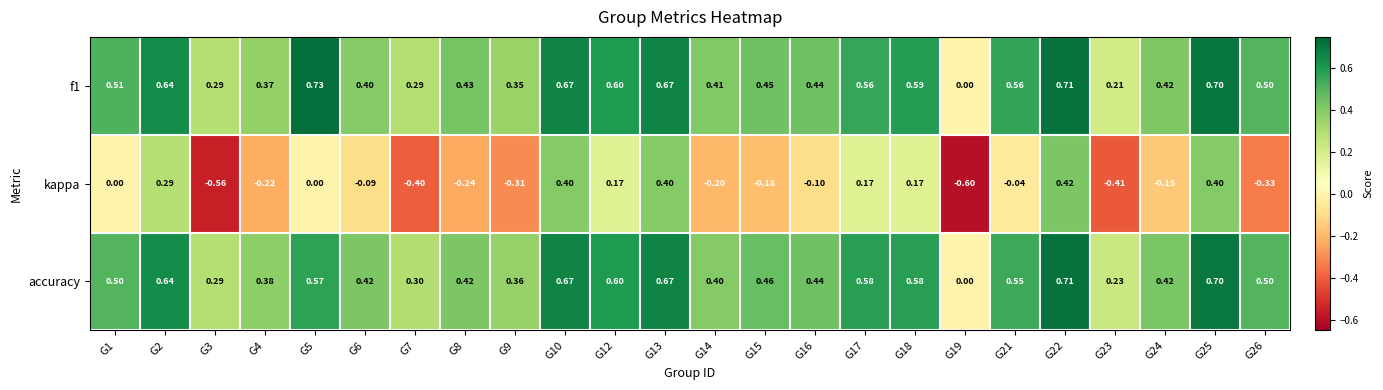

Which series has the widest spread of values?

kappa